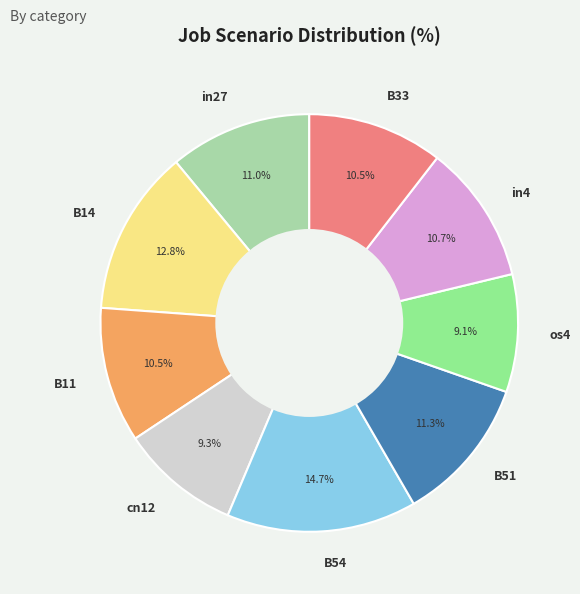

To the nearest percent, what is the average slice percentage?

11%